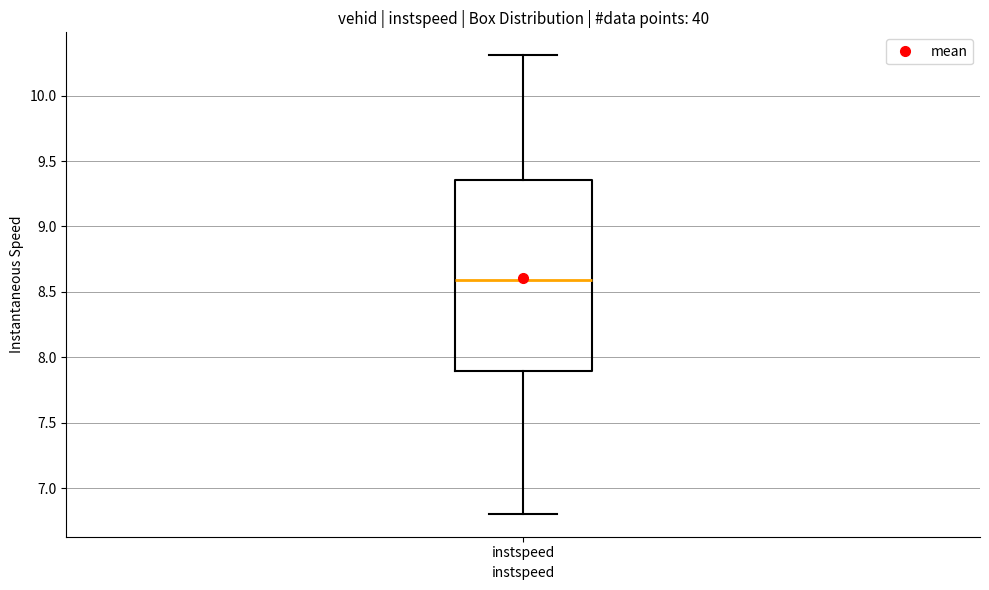

Transcribe this box plot: give where the median line is, the range the box spans, and where the two whiskers end, as read against the y-axis. The values are not printed on the chart, so give them approximately, as read against the axis.

median 8.60, box 7.90 to 9.35, whiskers 6.80 to 10.30